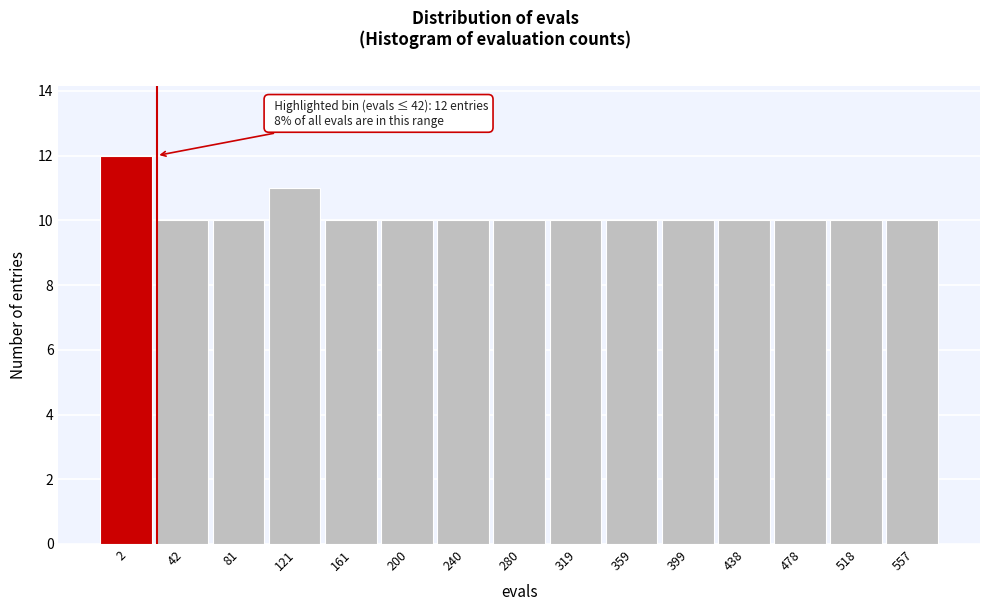

Reading left to right, extract all data points from this chart.

2=12	42=10	81=10	121=11	161=10	200=10	240=10	280=10	319=10	359=10	399=10	438=10	478=10	518=10	557=10